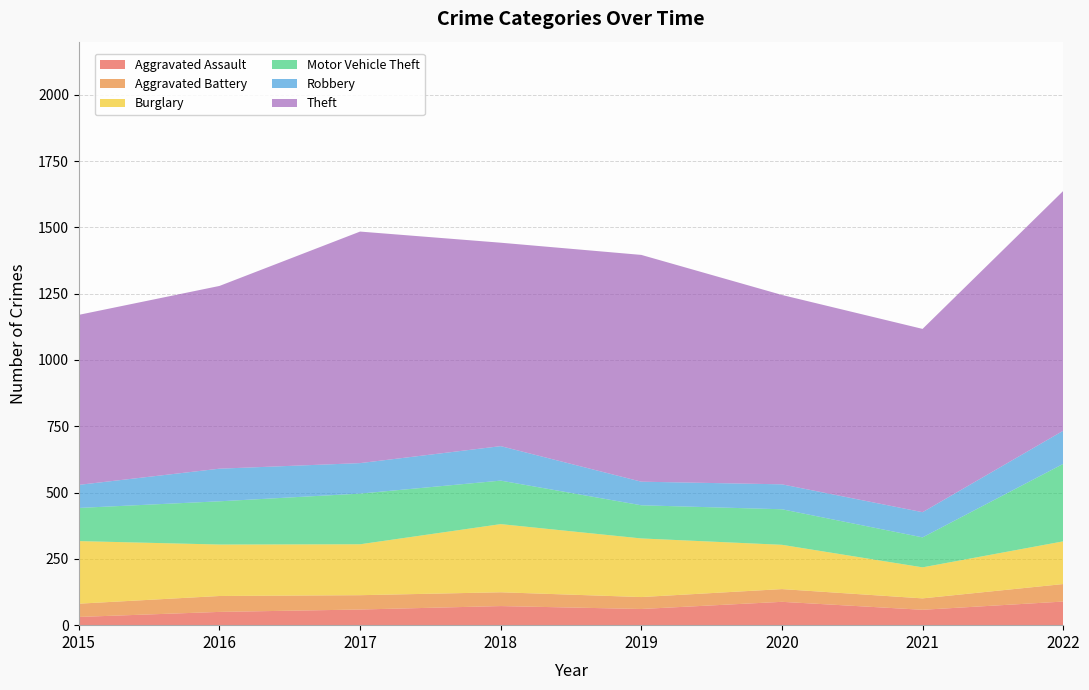

Reading right to left, list all the values displayed in this chart.

Aggravated Assault: 2022=89	2021=58	2020=88	2019=61	2018=72	2017=59	2016=50	2015=31
Aggravated Battery: 2022=66	2021=43	2020=48	2019=45	2018=52	2017=54	2016=60	2015=50
Burglary: 2022=161	2021=117	2020=167	2019=221	2018=257	2017=192	2016=194	2015=236
Motor Vehicle Theft: 2022=292	2021=113	2020=134	2019=125	2018=164	2017=191	2016=163	2015=125
Robbery: 2022=125	2021=95	2020=94	2019=89	2018=130	2017=115	2016=123	2015=87
Theft: 2022=904	2021=691	2020=714	2019=855	2018=767	2017=873	2016=689	2015=641